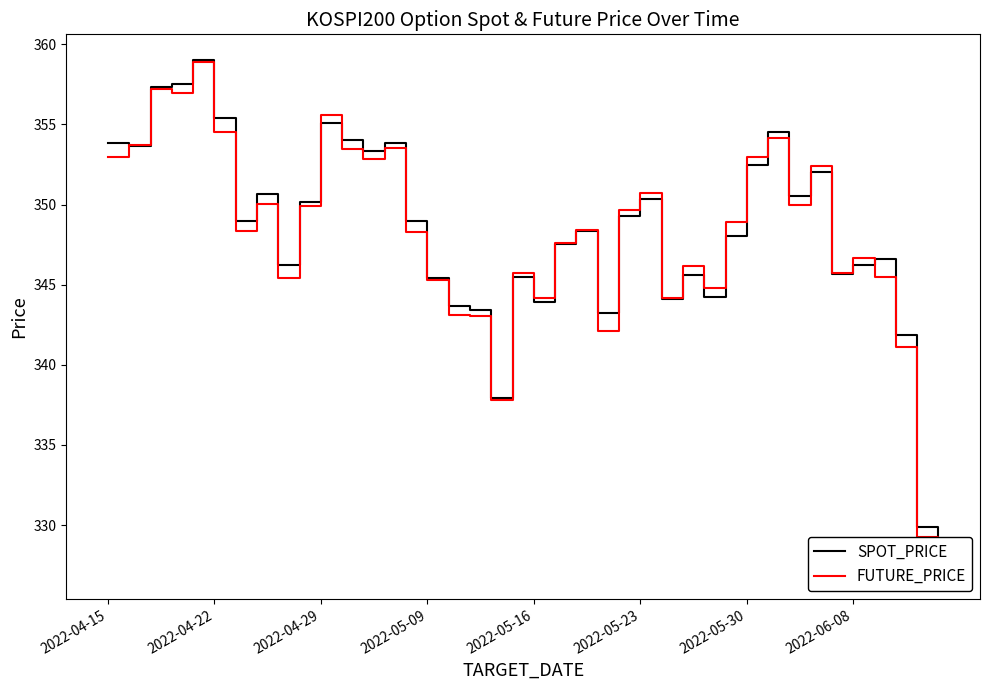

After their last crossing, which series has the higher values: SPOT_PRICE or FUTURE_PRICE?

SPOT_PRICE